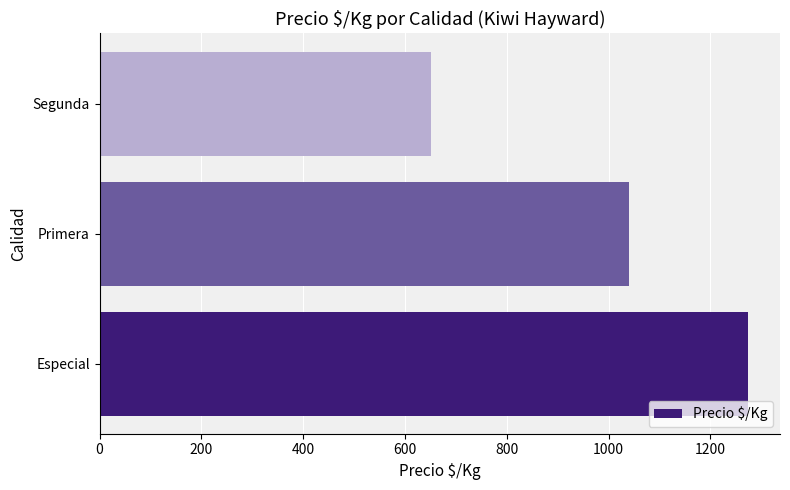

What is the approximate value at Especial?

1273.0